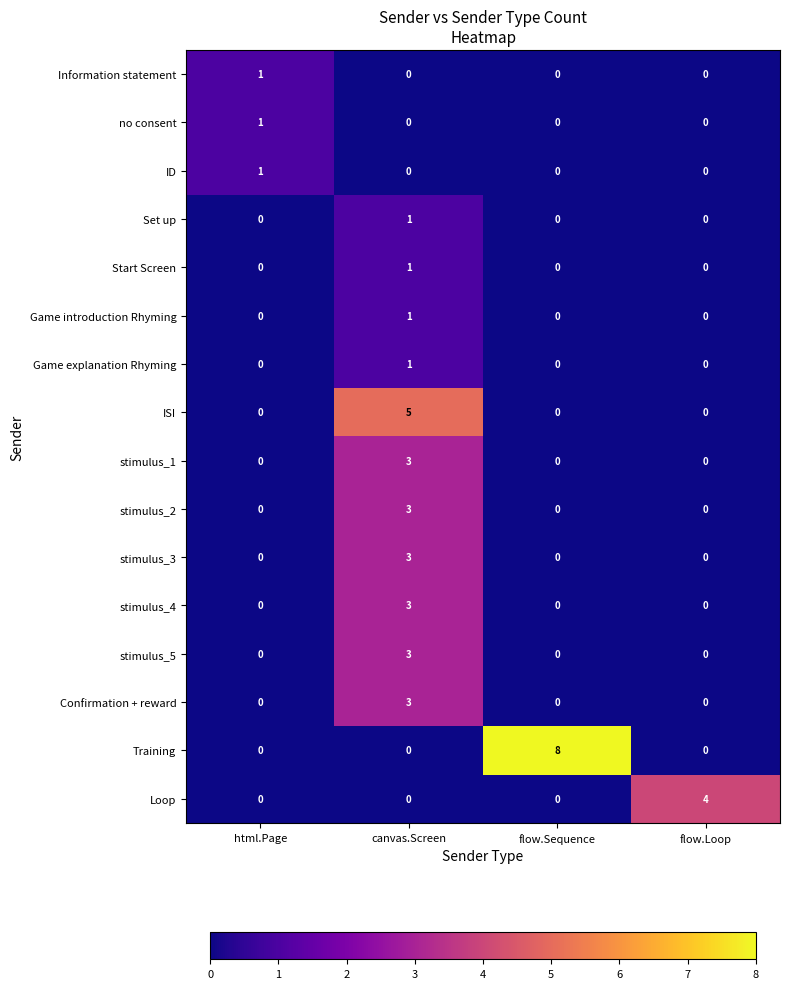

How many categories are shown in the chart?

4